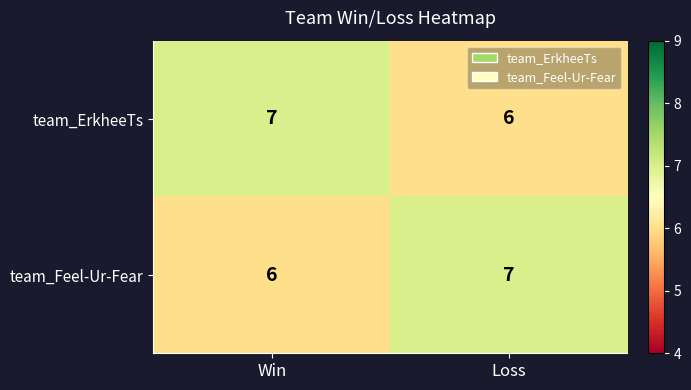

What is the total value across all series at Loss?

13